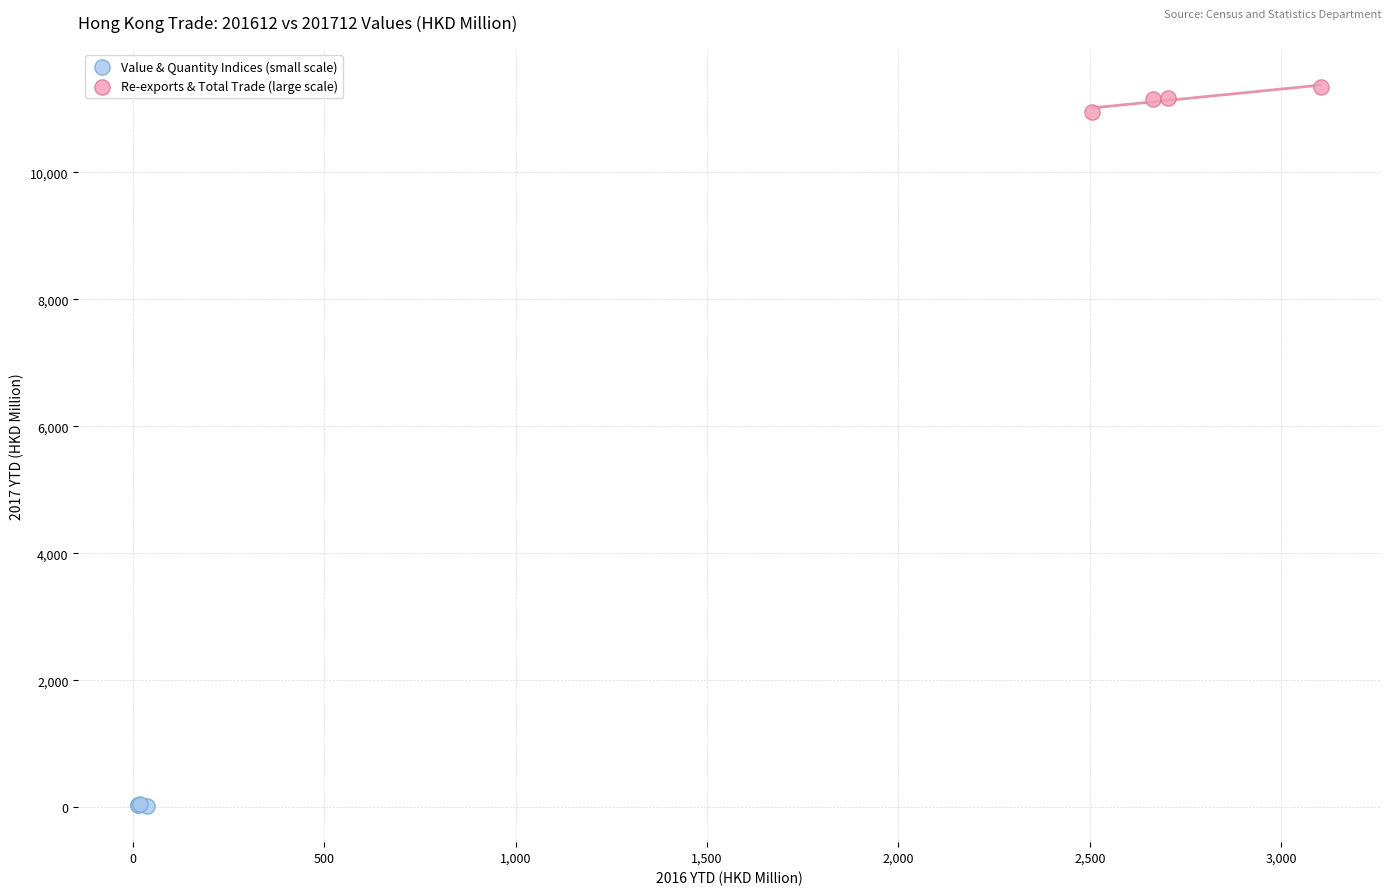

Which series reaches the maximum Y coordinate?

Re-exports & Total Trade (large scale)